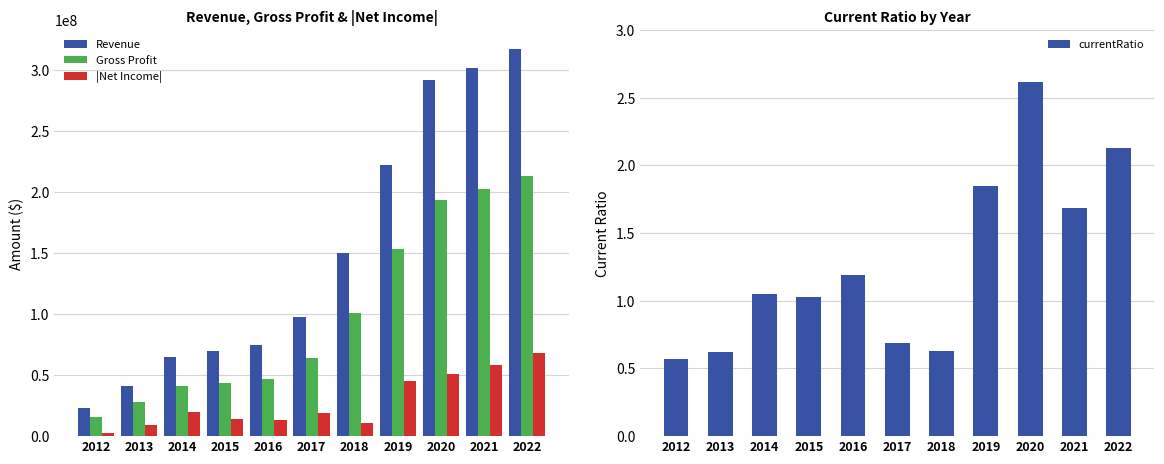

What is the sum of the Revenue values at 2014 and 2021?

366590000